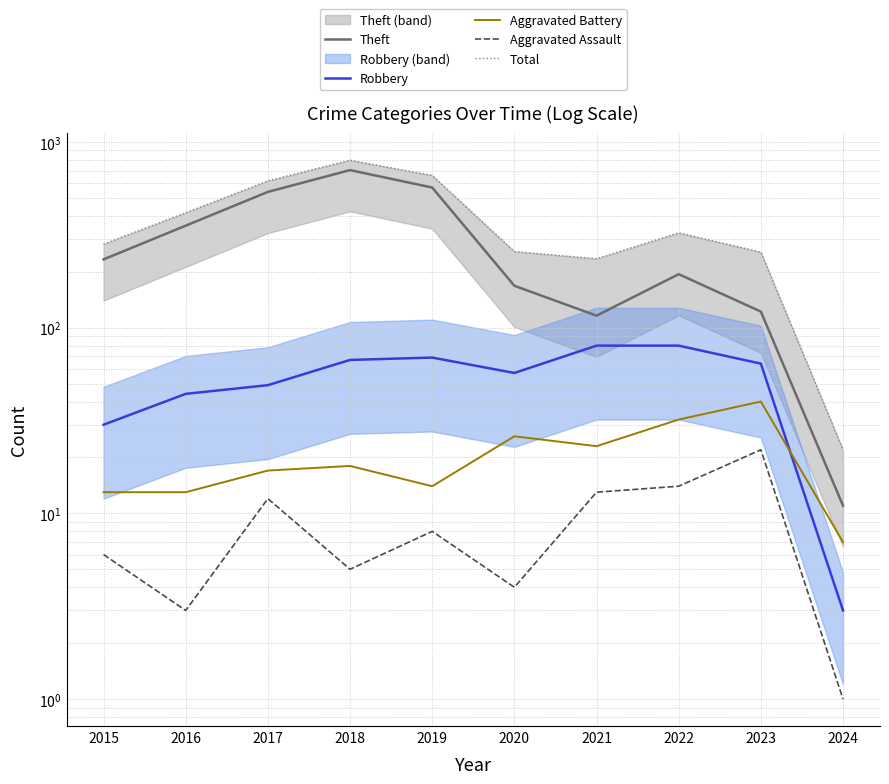

True or false: Robbery and Theft intersect in this chart.

False